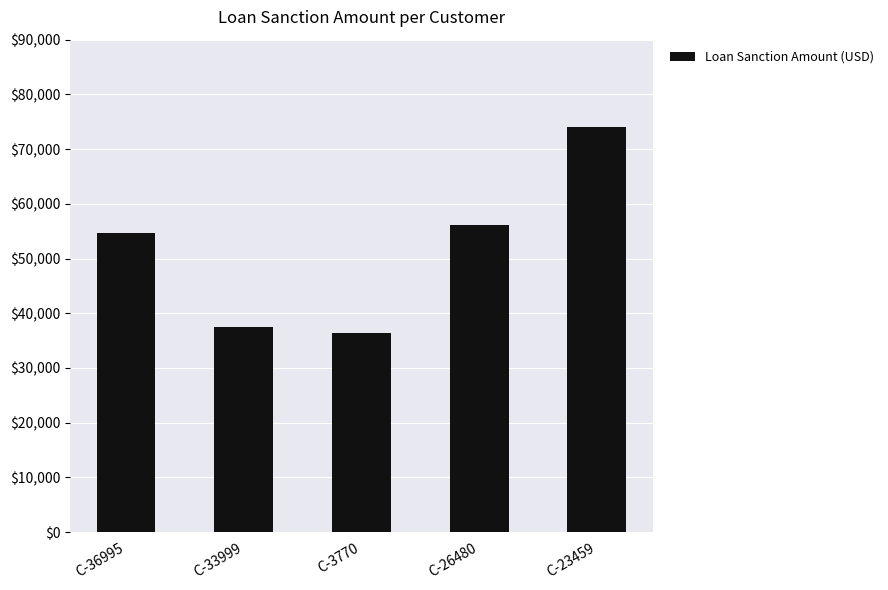

Reading right to left, transcribe all the data shown in this chart.

C-23459=74008.3	C-26480=56040.5	C-3770=36474.4	C-33999=37470.0	C-36995=54607.2